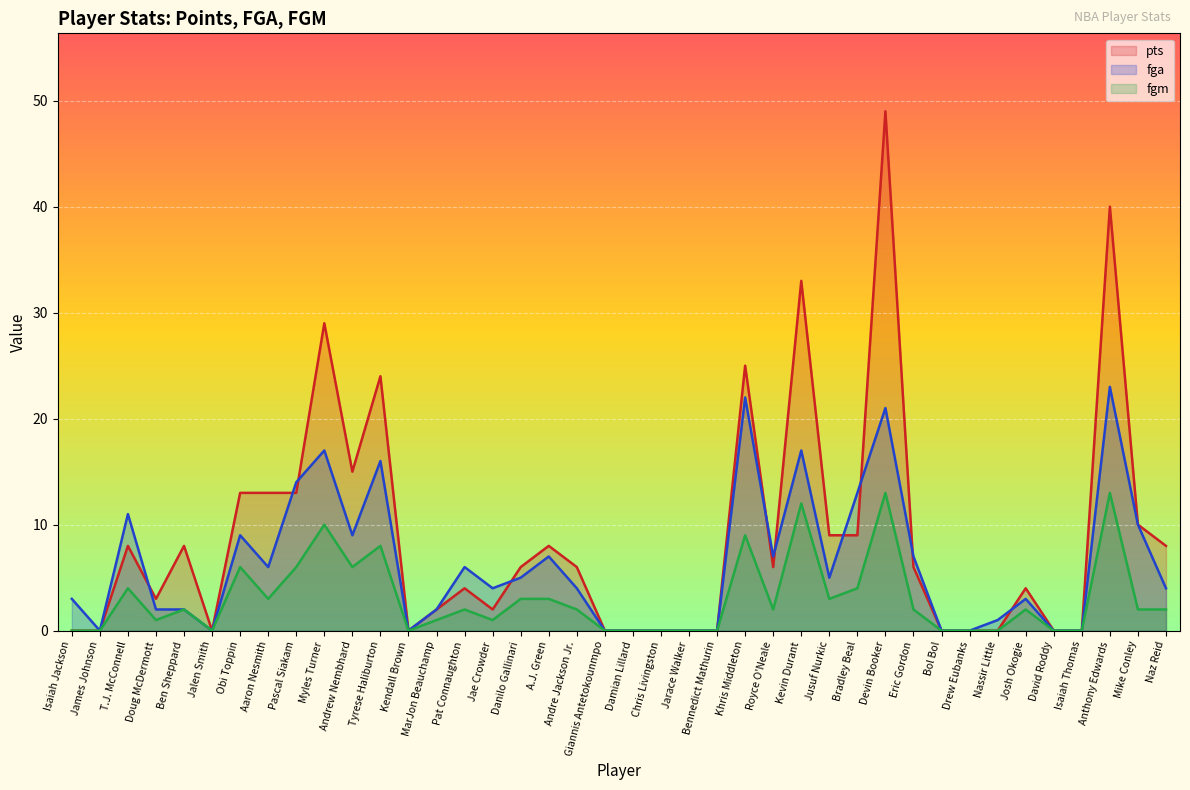

What are all the series names shown in the legend?

pts, fga, fgm